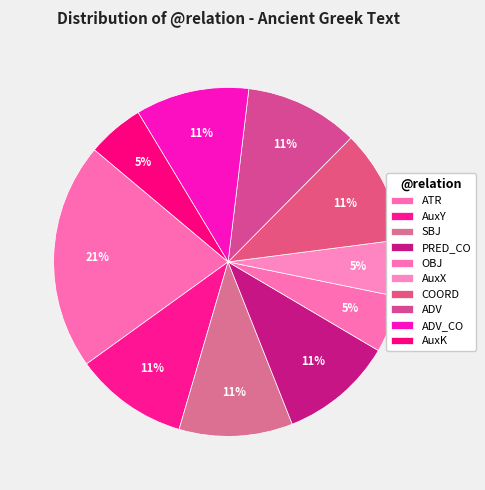

What percentage is the SBJ slice, to the nearest percent?

11%